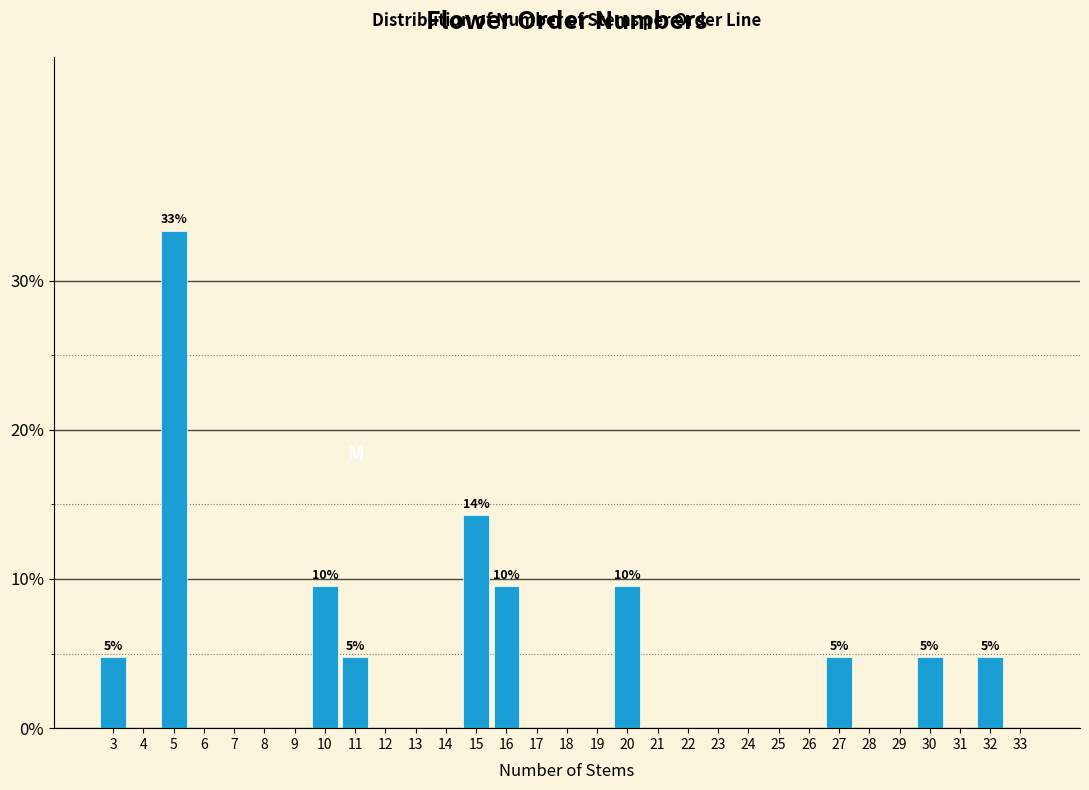

Which range on the x-axis has the tallest bar?

4.5 to 5.5